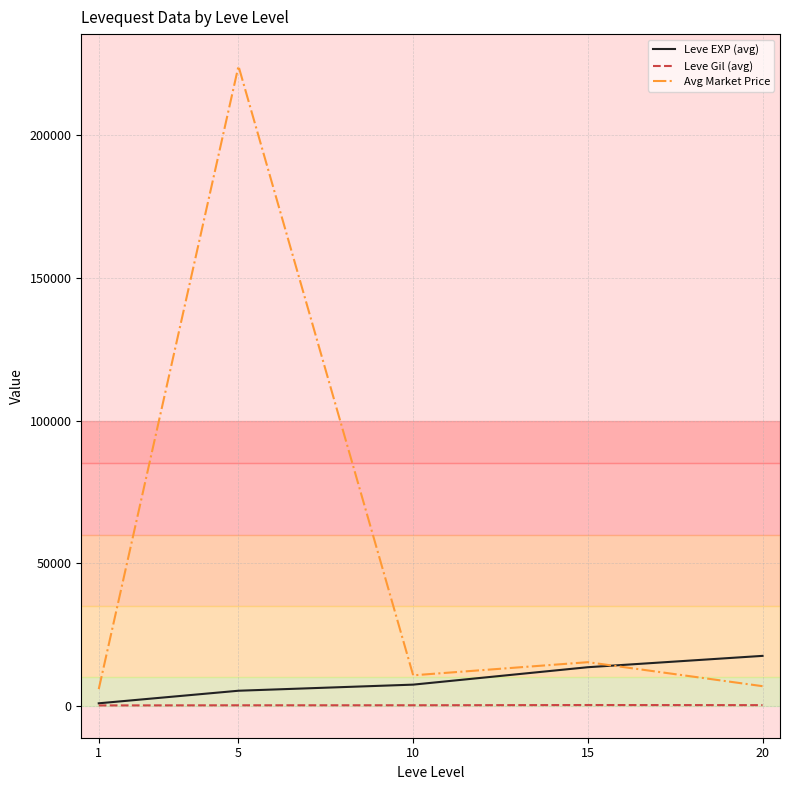

At which category is the sum across all series the highest?

5